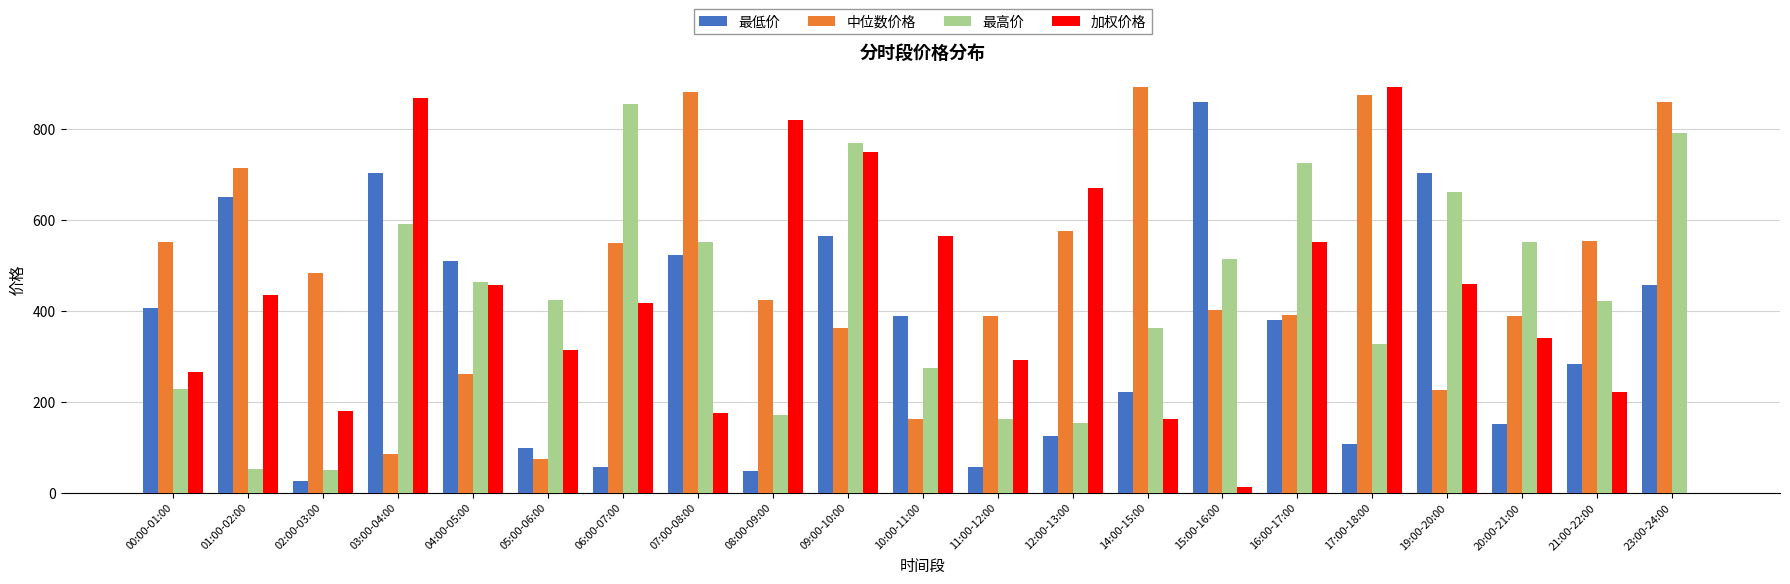

Are the bars horizontal?

No